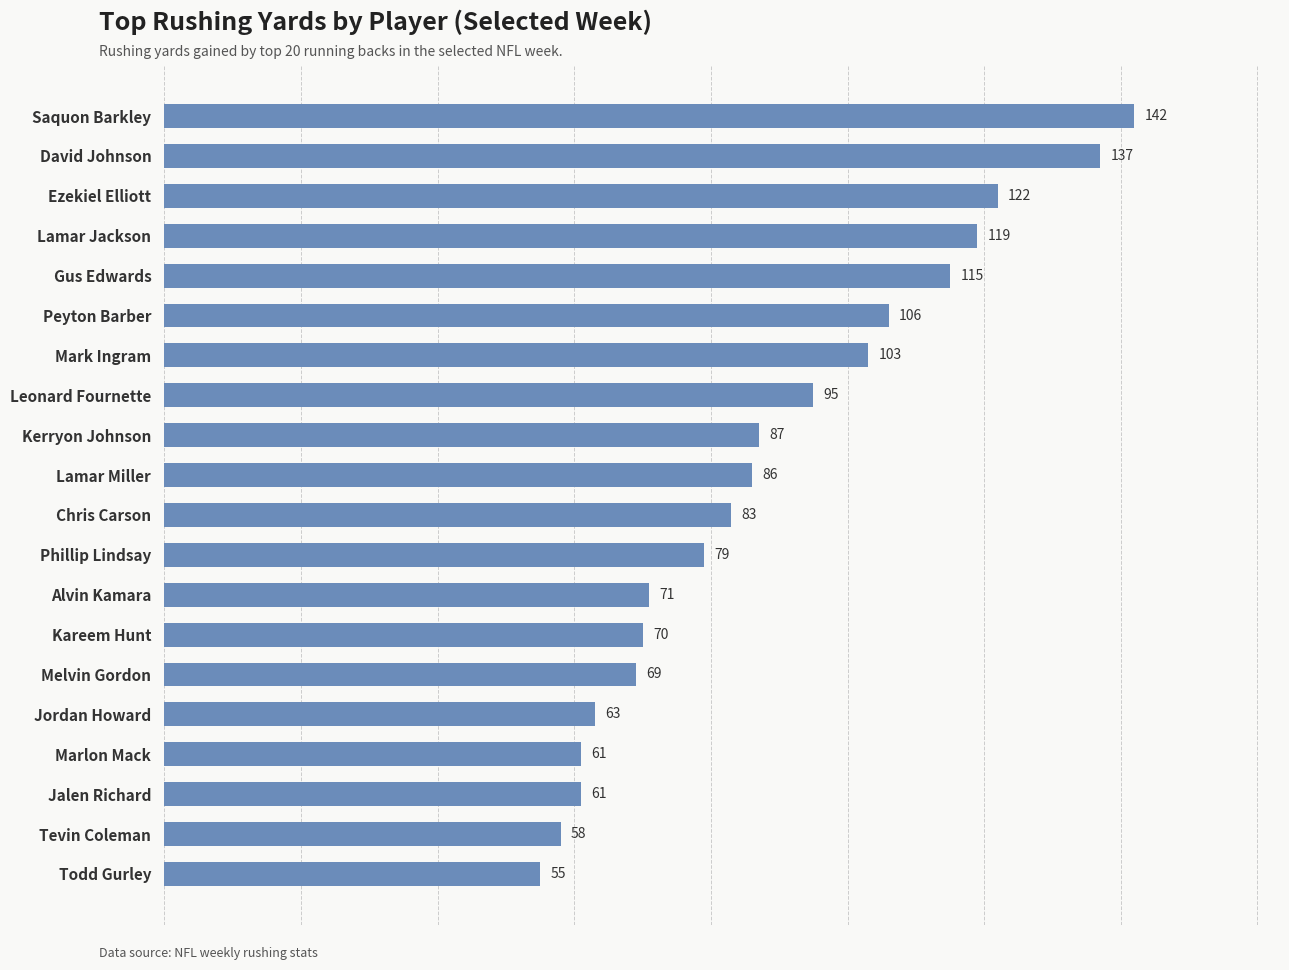

How many bars are there in total?

20